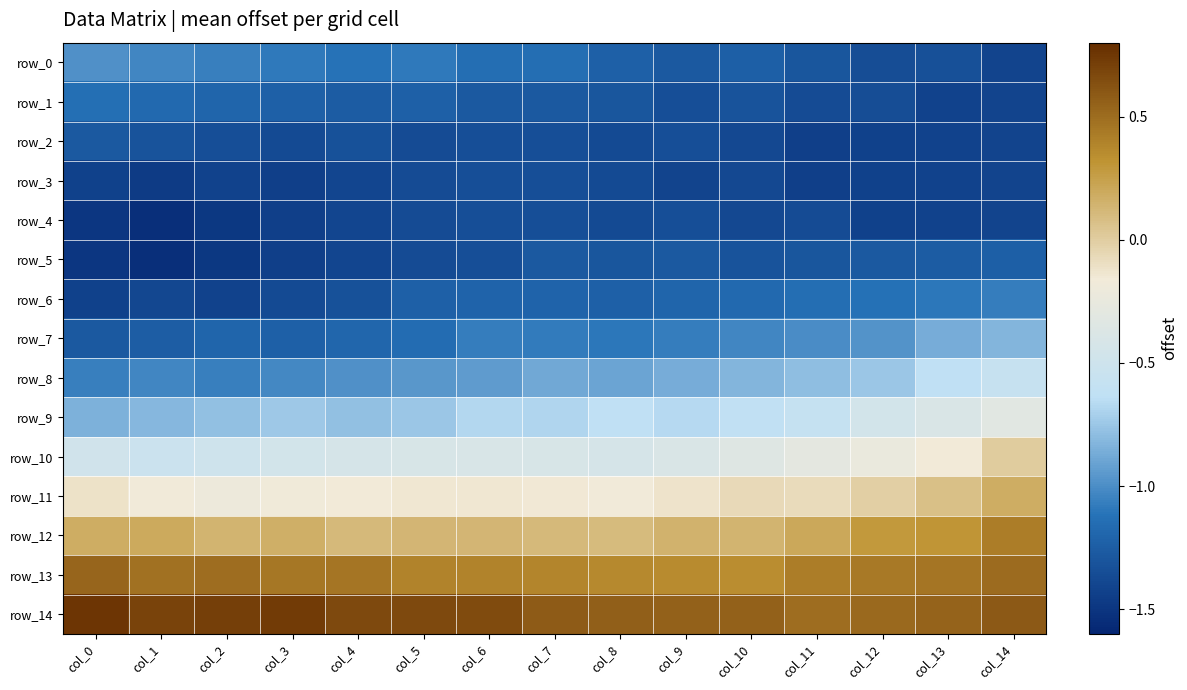

Is the value of row_8 at col_12 greater than the value of row_10 at col_4?

No